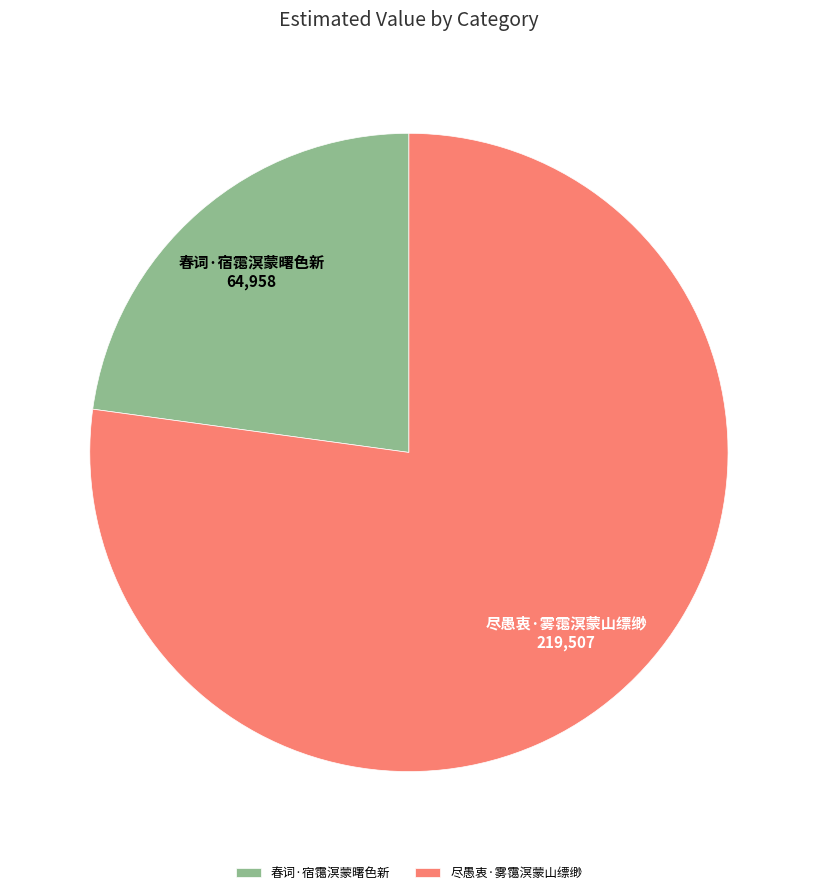

Which slice represents more than half of the pie?

尽愚衷·雾霭溟蒙山缥缈